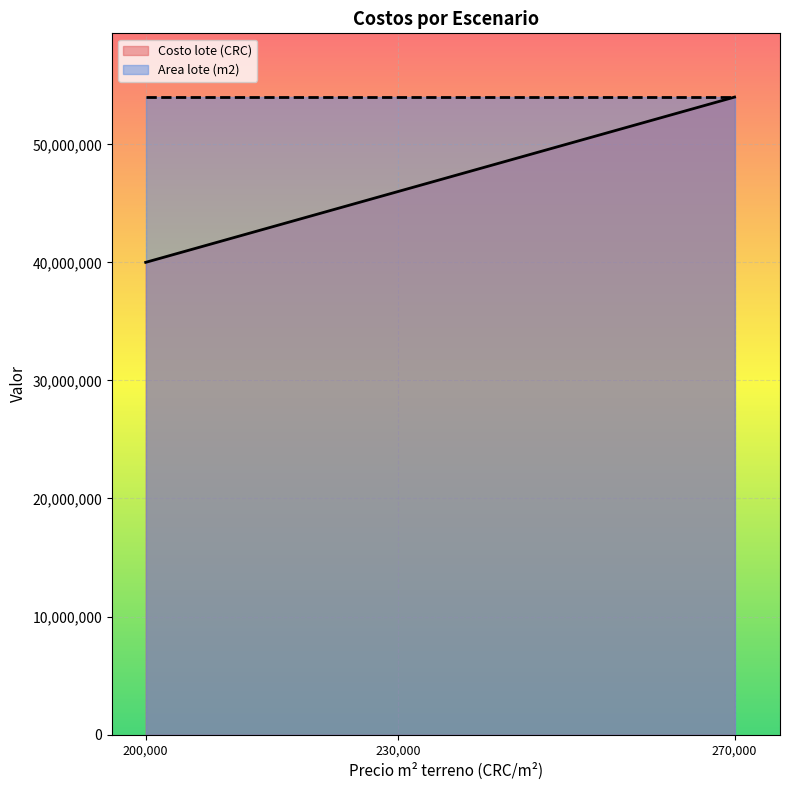

How many data points are less than 46000000?

1